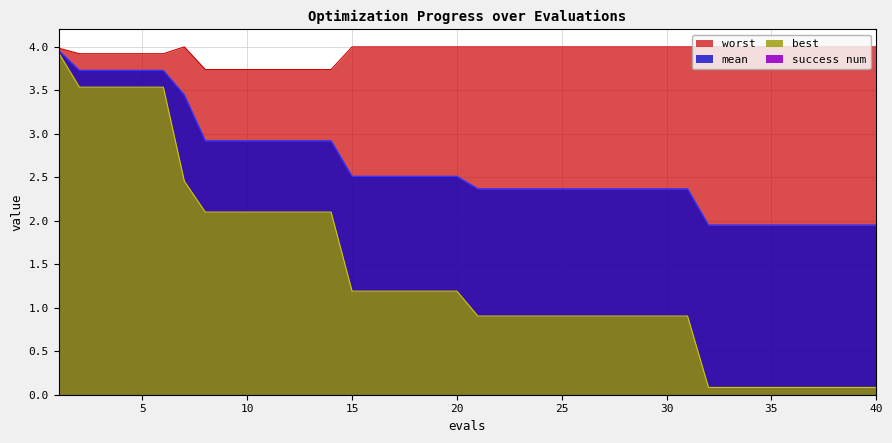

True or false: best and mean cross at least once.

False